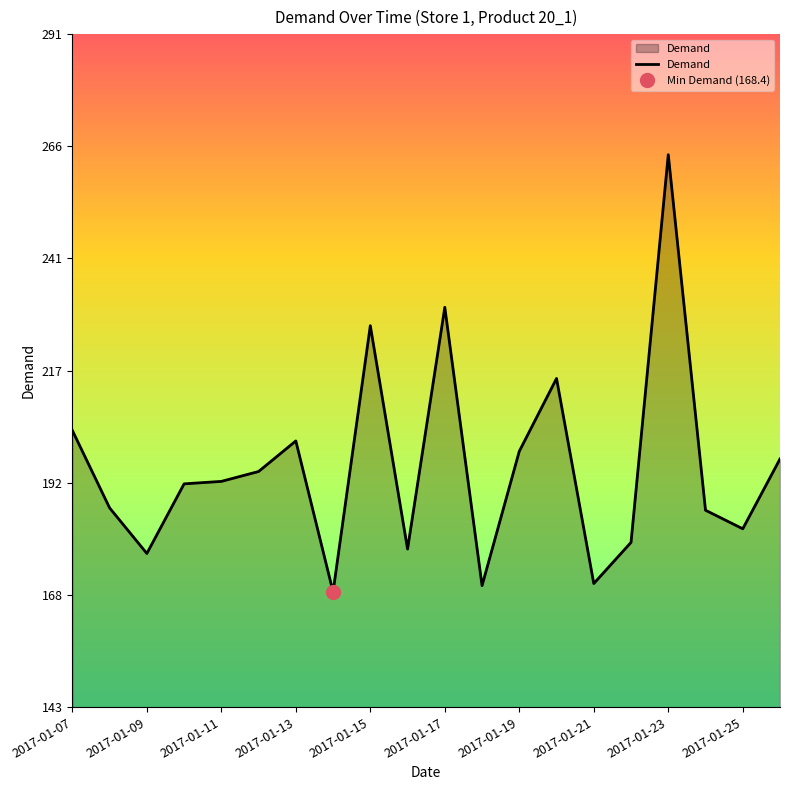

Where is the data nearest to the value 216?

2017-01-20